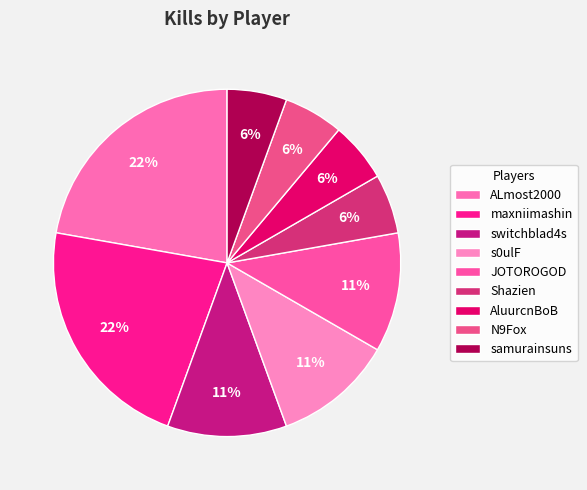

To the nearest percent, what is the difference between the largest and smallest slice percentages?

17%